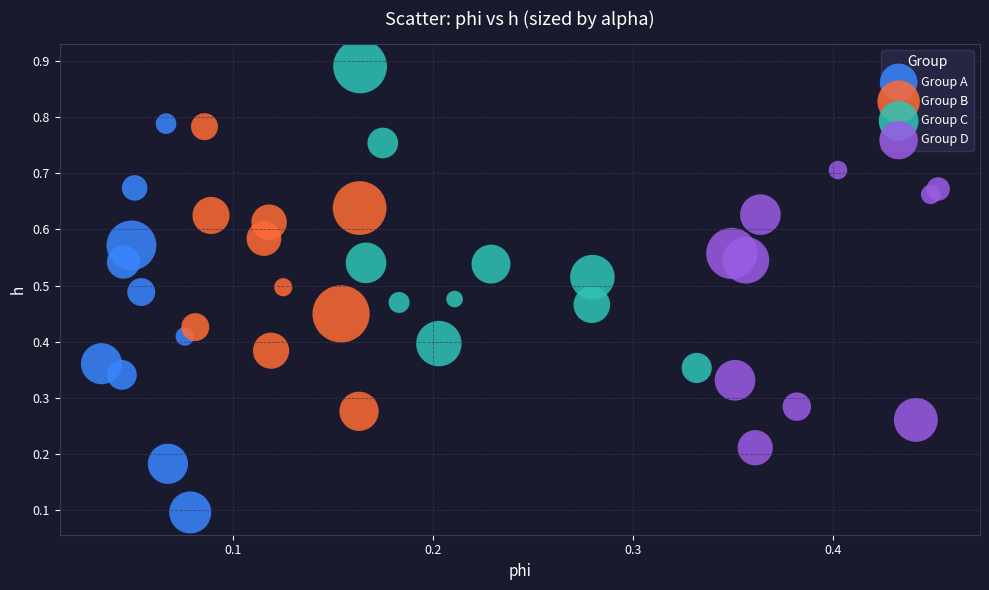

What are all the series names shown in the legend?

Group A, Group B, Group C, Group D